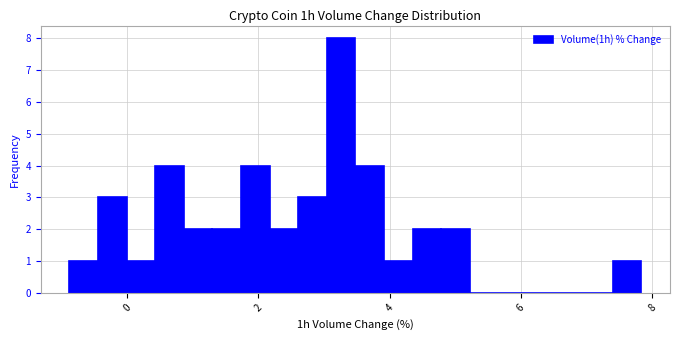

Around what value on the x-axis is the tallest bar? Give the approximate position of its centre, as read against the axis.

3.2